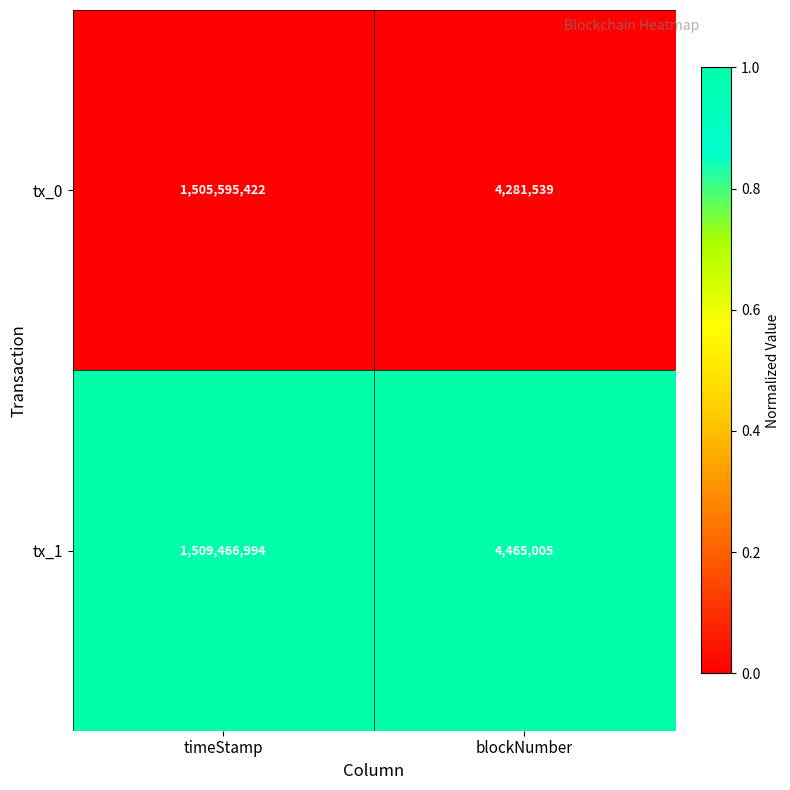

What is the difference between the tx_1 values at timeStamp and blockNumber?

1505001989